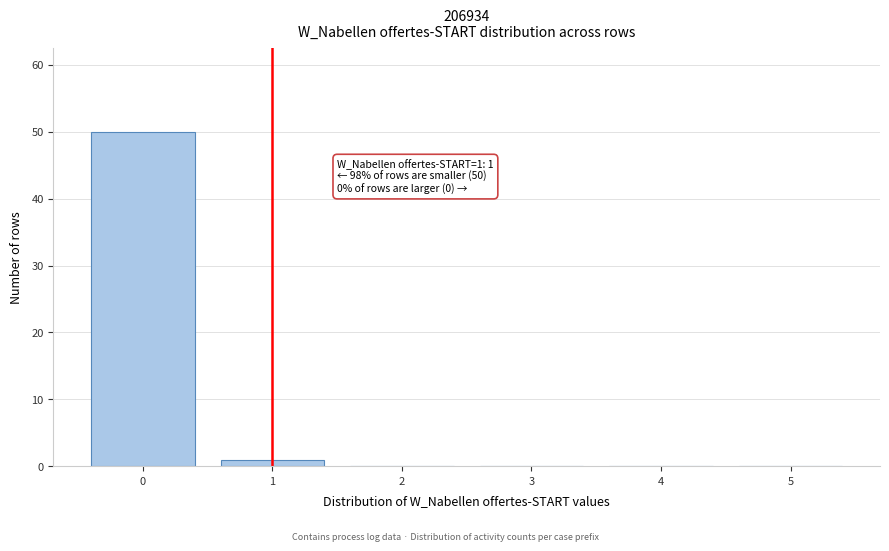

Reading left to right, extract all data points from this chart.

0=50	1=1	2=0	3=0	4=0	5=0